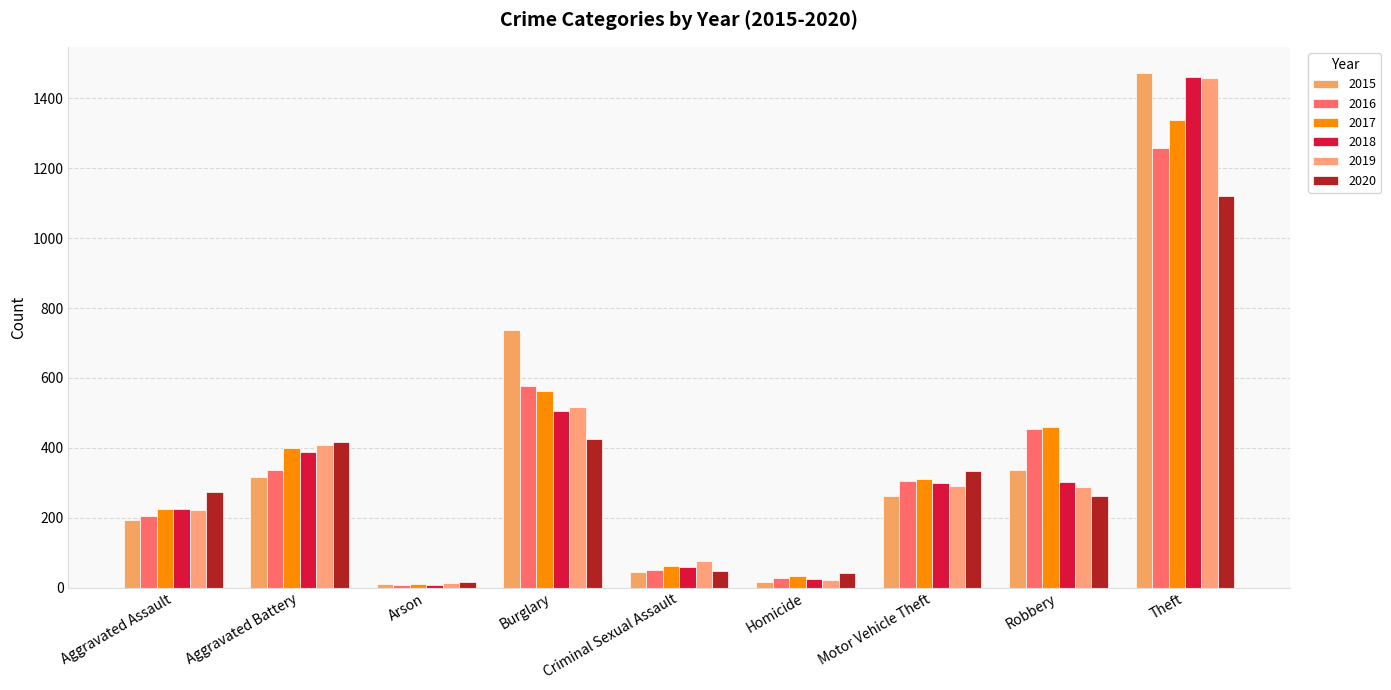

What are all the series names shown in the legend?

2015, 2016, 2017, 2018, 2019, 2020